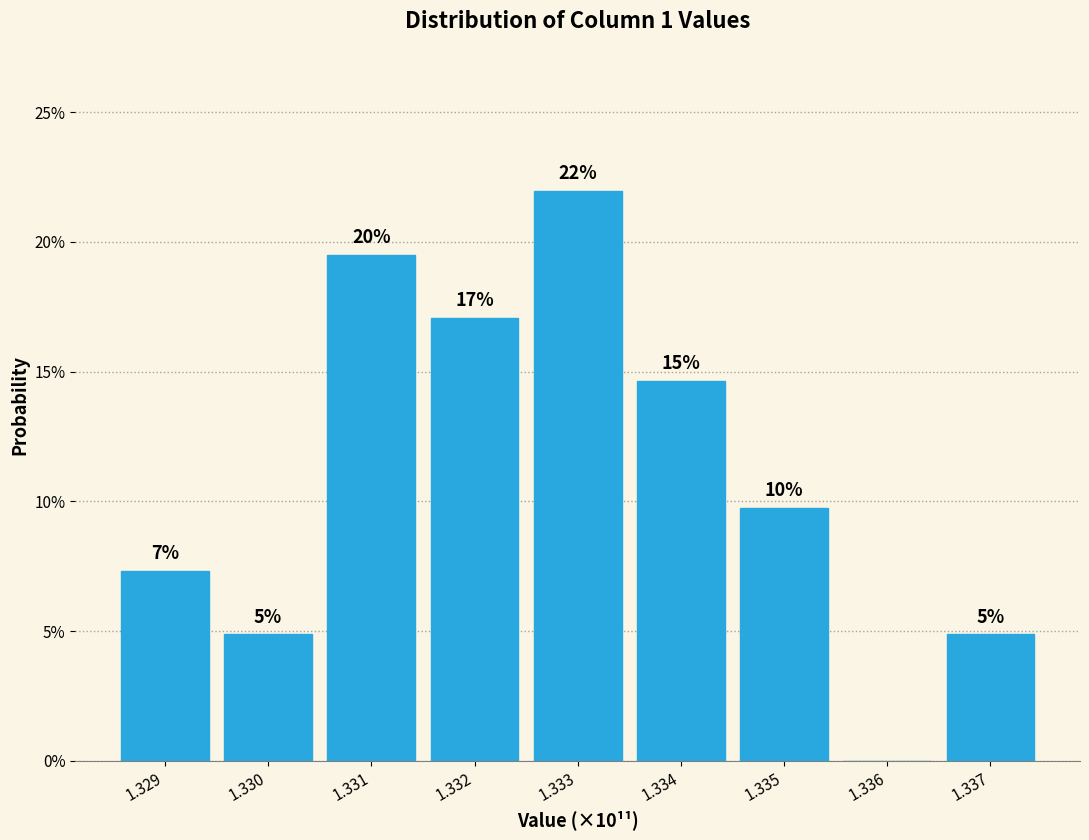

Are the bars horizontal?

No